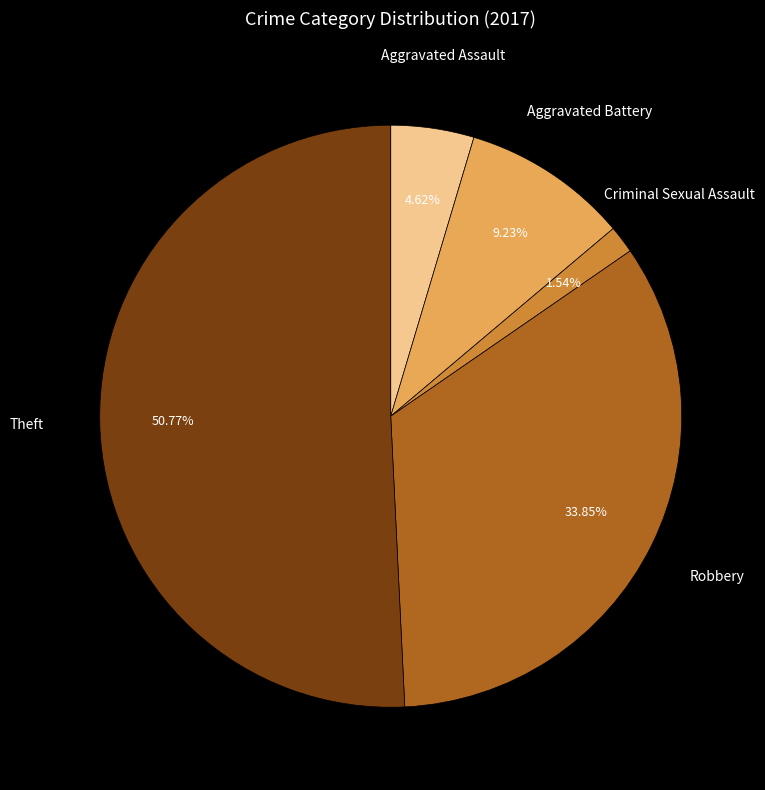

The Aggravated Battery slice represents 9% of the pie. True or false?

True